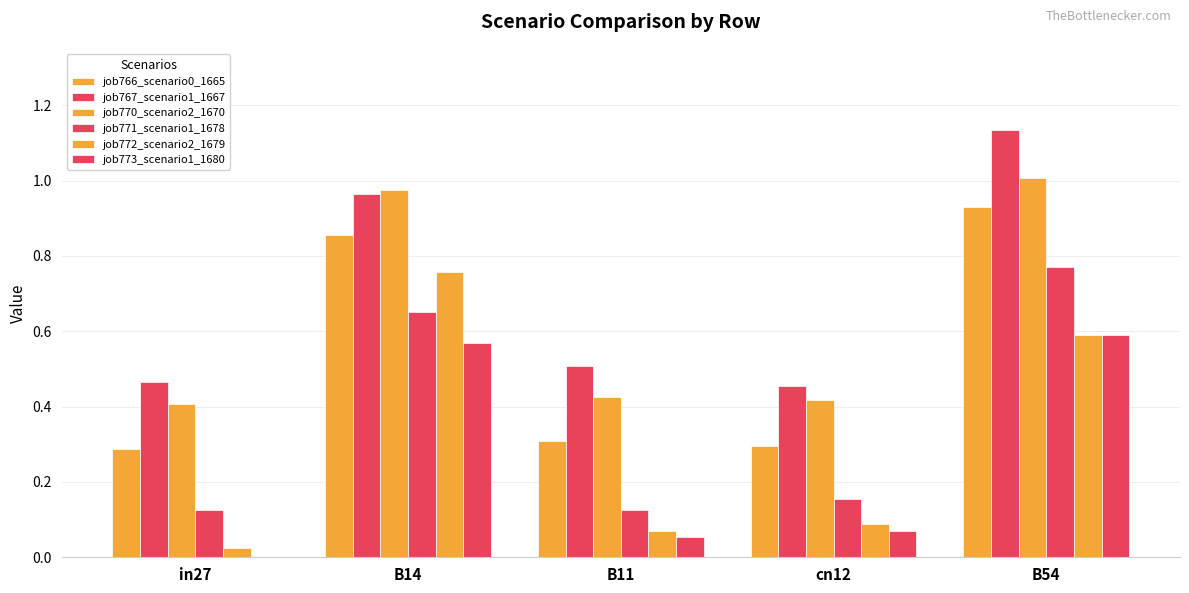

Which category has the highest value in the job766_scenario0_1665 series?

B54